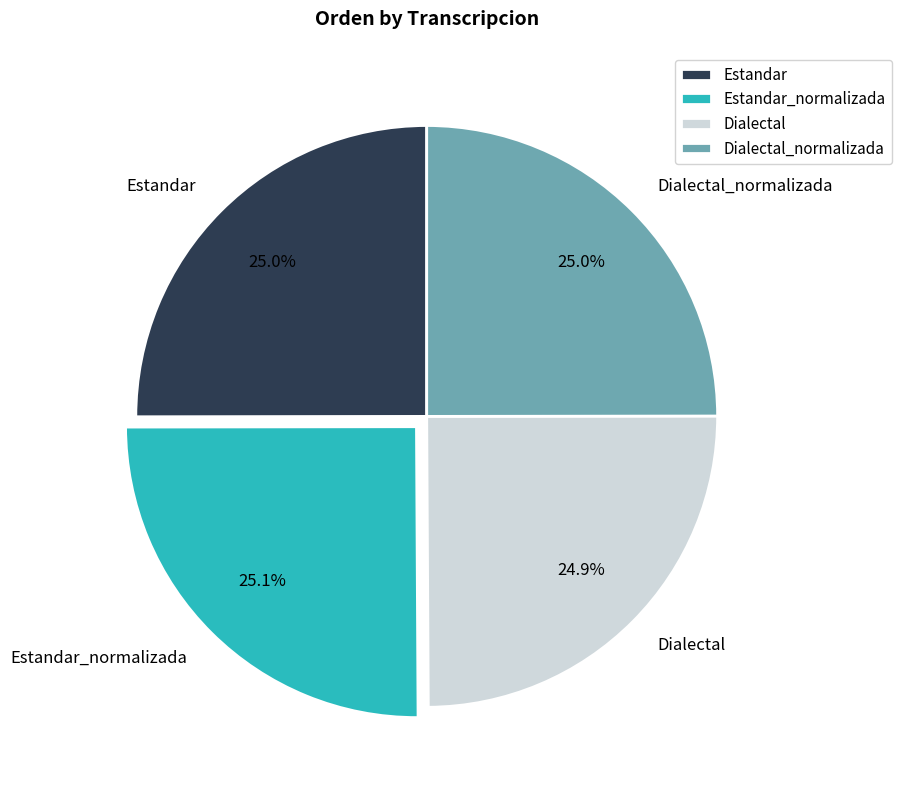

What is the total percentage of Estandar and Dialectal_normalizada?

50.0%